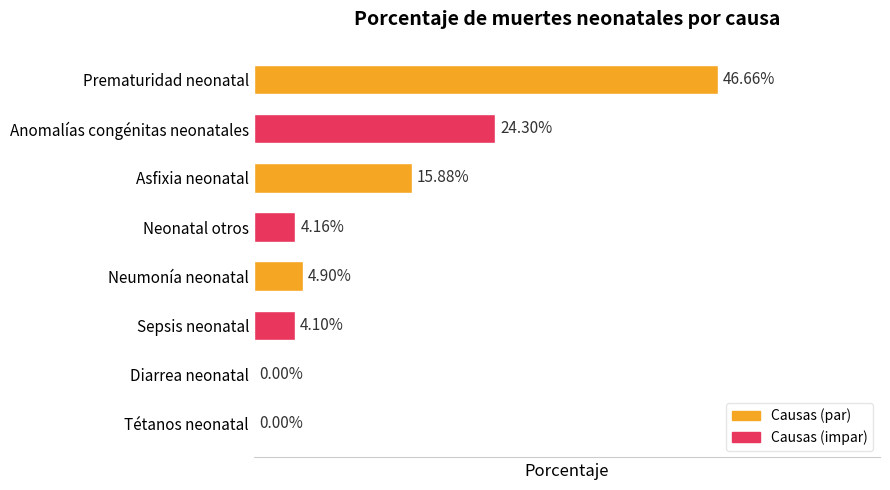

Does the chart contain stacked bars?

No